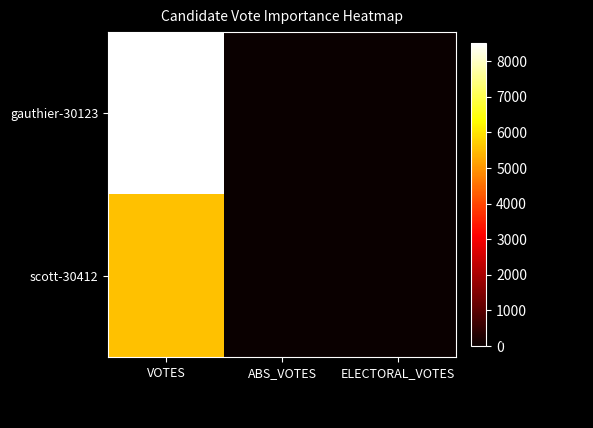

Which series has the largest total across all categories?

gauthier-30123